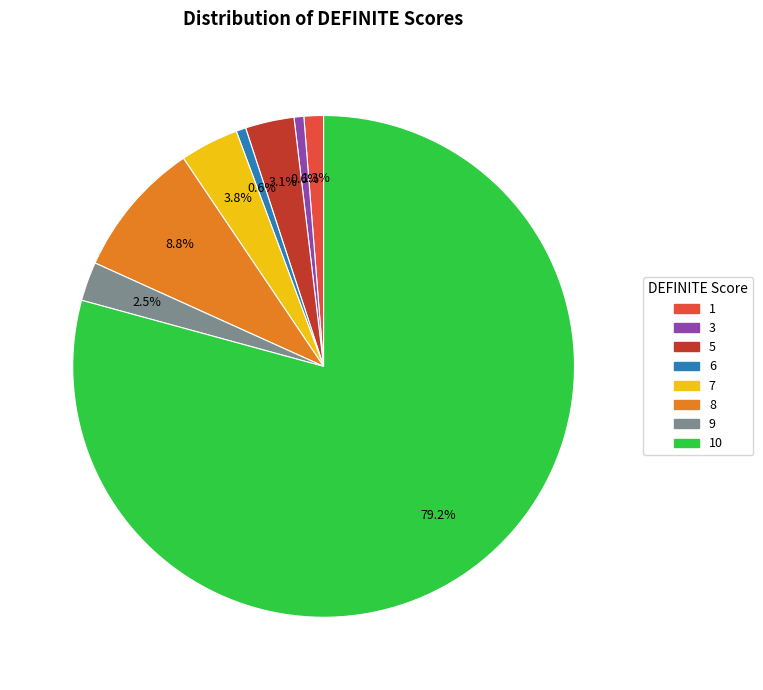

Does any single category account for the majority?

Yes